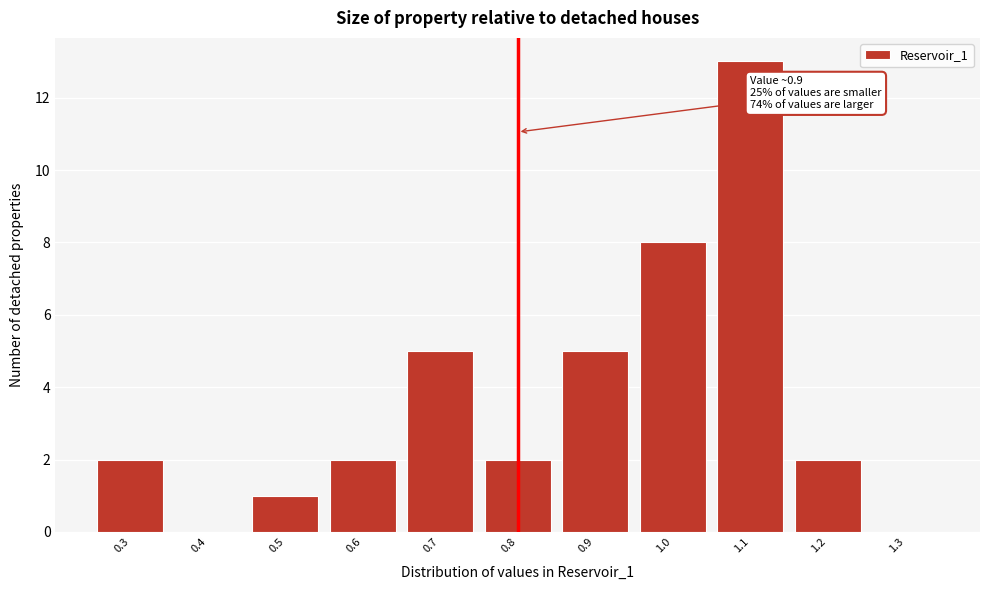

Reading right to left, list all the values displayed in this chart.

1.3=0	1.2=2	1.1=13	1.0=8	0.9=5	0.8=2	0.7=5	0.6=2	0.5=1	0.4=0	0.3=2